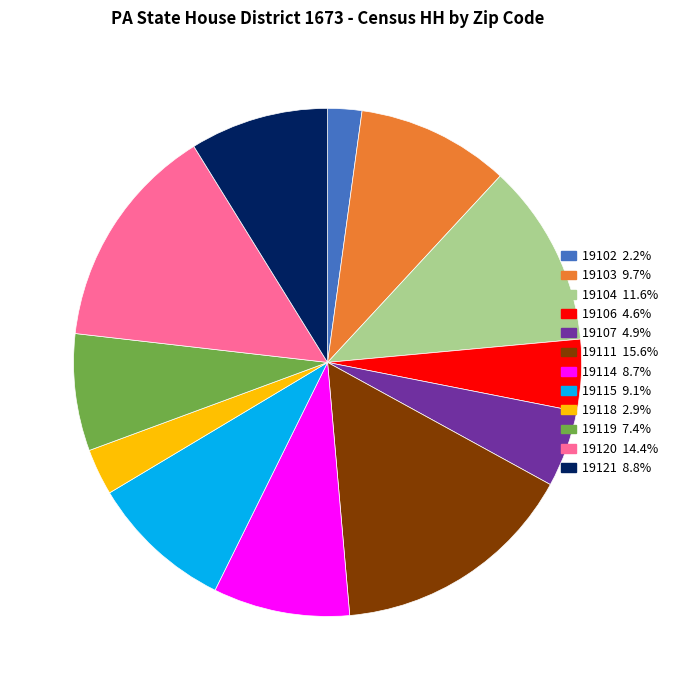

Does 19118 represent more than half of the total?

No